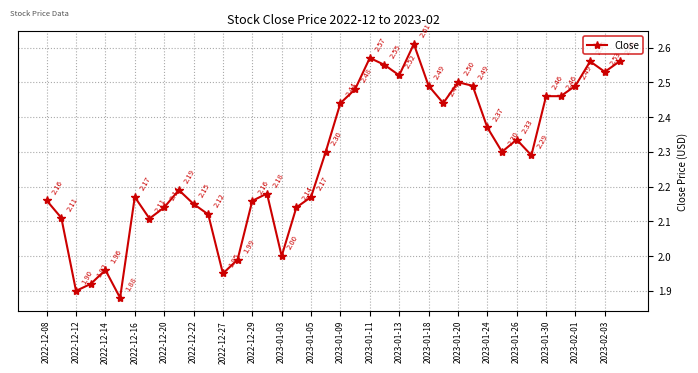

Count the number of categories in the chart.

40